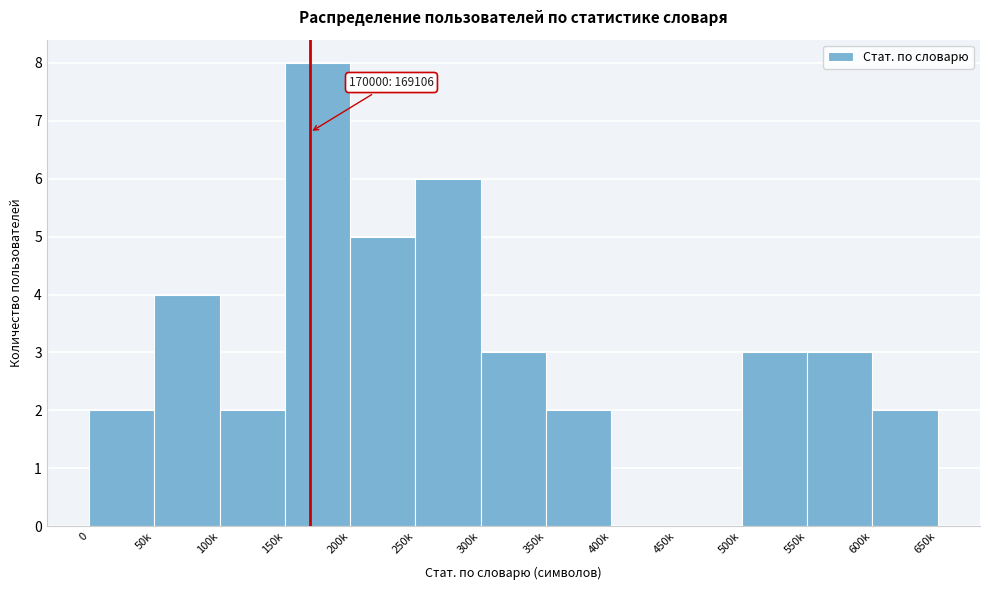

Reading left to right, what are all the values shown in this chart?

0=2	50k=4	100k=2	150k=8	200k=5	250k=6	300k=3	350k=2	400k=0	450k=0	500k=3	550k=3	600k=2